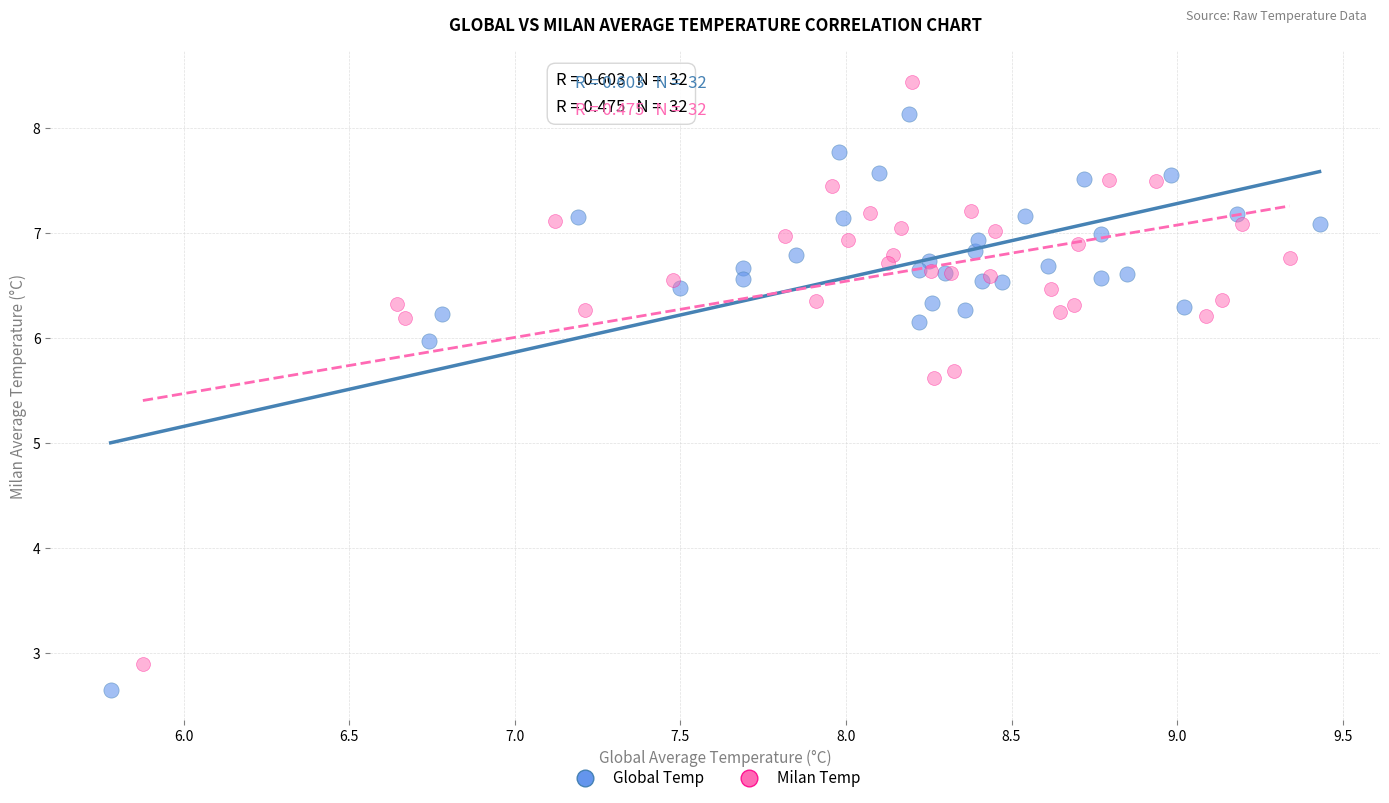

Which series has the largest Y range (max minus min)?

Milan Temp